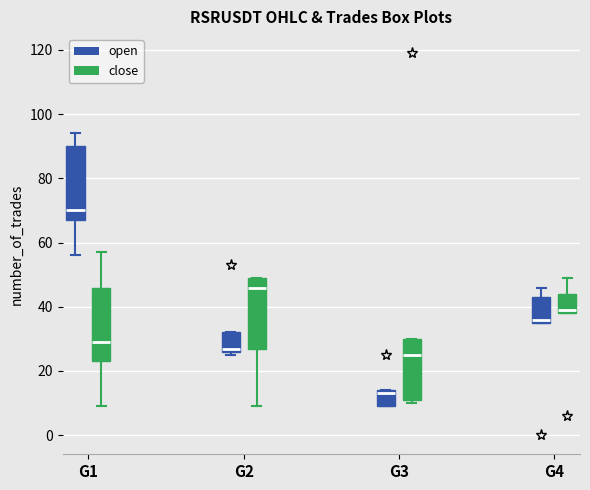

Reading left to right, read every box against the y-axis: the position of its median line, the range the box covers, and the ends of its whiskers. The values are not printed on the chart, so give them approximately, as read against the axis.

G1 (open): median 70, box 68 to 90, whiskers 56 to 94
G1 (close): median 30, box 24 to 46, whiskers 10 to 58
G2 (open): median 28, box 26 to 32, whiskers 26 (just below the box's lower edge) to 32
G2 (close): median 46, box 28 to 50, whiskers 10 to 50
G3 (open): median 14 (just below the box's upper edge), box 10 to 14, whiskers 10 to 14
G3 (close): median 26, box 12 to 30, whiskers 10 to 30
G4 (open): median 36 (just above the box's lower edge), box 36 to 44, whiskers 36 to 46
G4 (close): median 40, box 38 to 44, whiskers 38 to 50